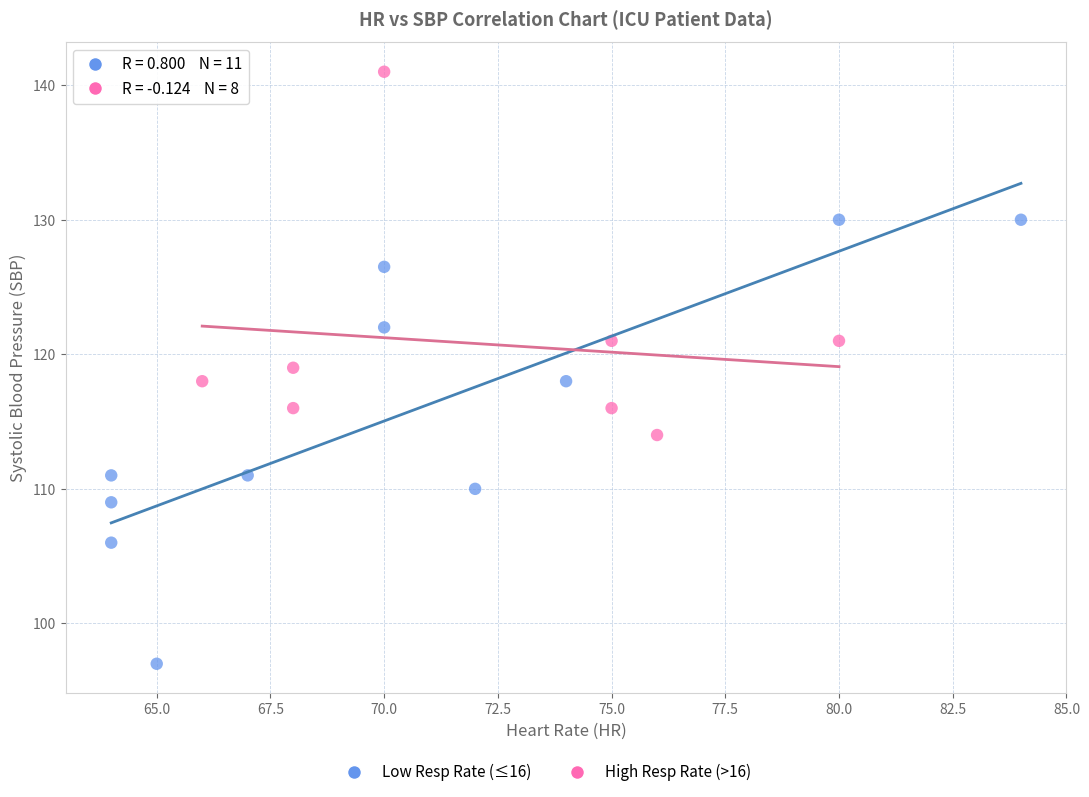

Which series has the widest spread of Y values?

Low Resp Rate (≤16)